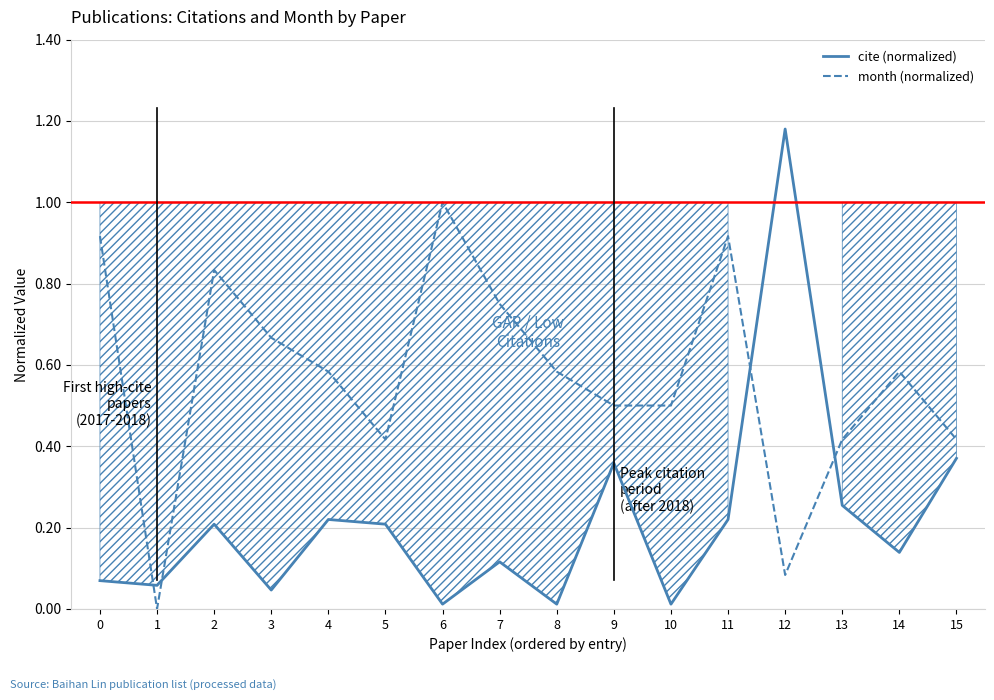

Rank the series at 5 from lowest to highest value.

cite (normalized), month (normalized)